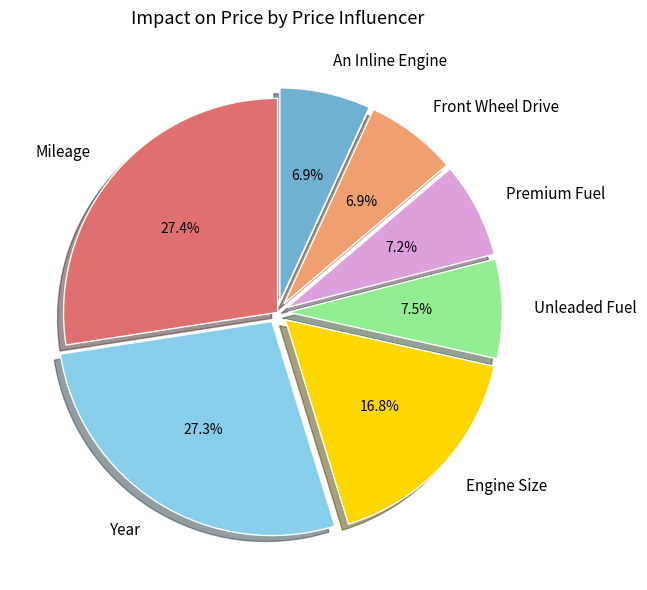

Between An Inline Engine and Engine Size, which is larger?

Engine Size